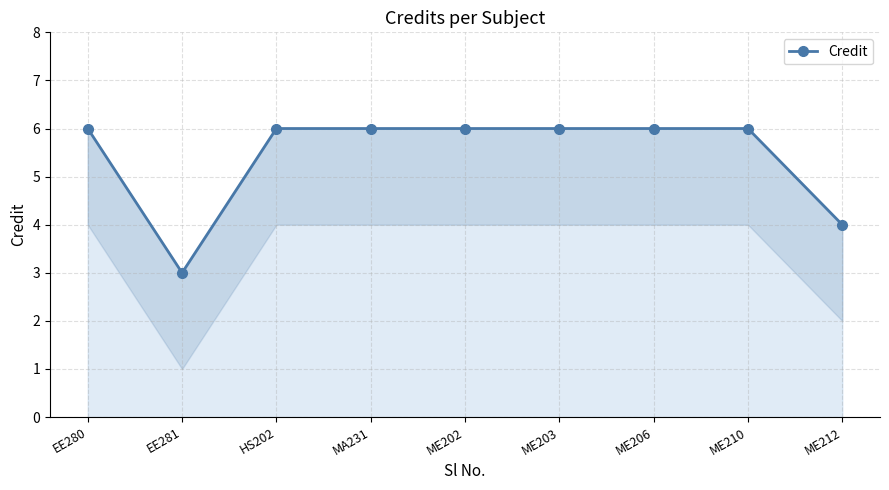

Which category has the lowest value across all series?

EE281